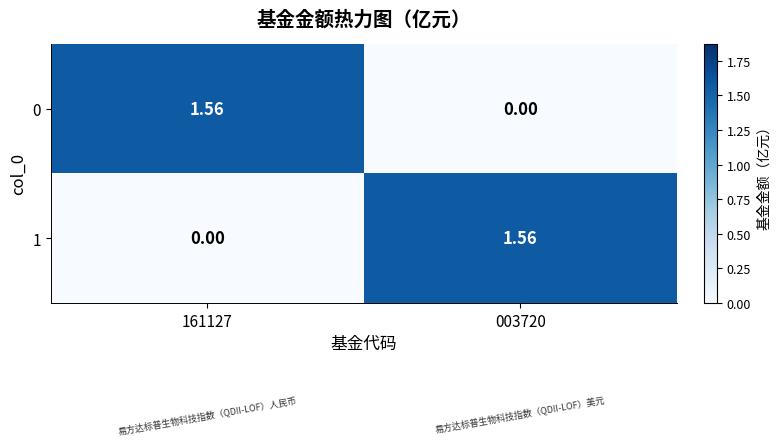

Is the value of 1 at 003720 greater than the value of 0 at 003720?

Yes